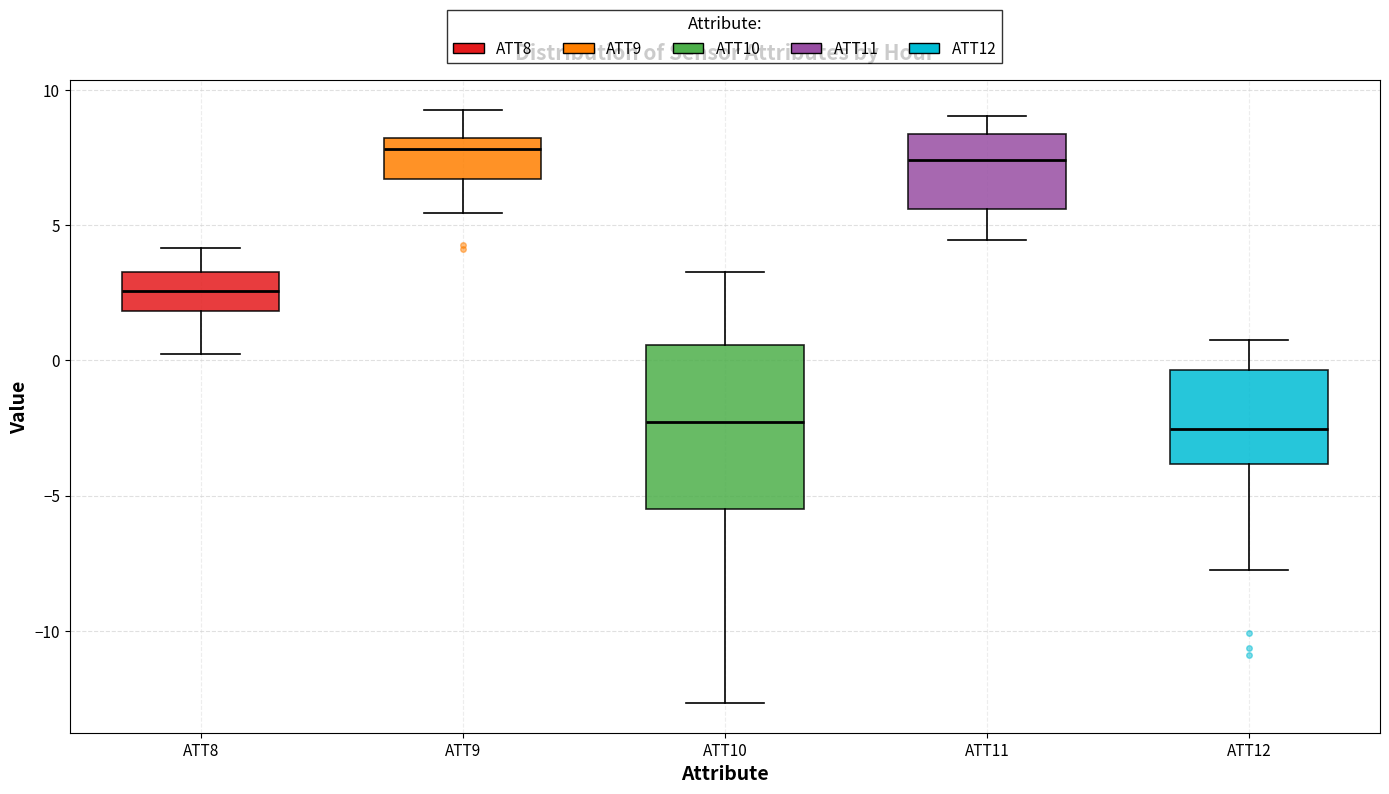

Reading left to right, transcribe this box plot: for each box, give where its median line is, the range the box spans, and where its two whiskers end, as read against the y-axis. The values are not printed on the chart, so give them approximately, as read against the axis.

ATT8: median 2.5, box 2.0 to 3.5, whiskers 0.0 to 4.0
ATT9: median 8.0 (just below the box's upper edge), box 6.5 to 8.0, whiskers 5.5 to 9.5
ATT10: median -2.5, box -5.5 to 0.5, whiskers -12.5 to 3.5
ATT11: median 7.5, box 5.5 to 8.5, whiskers 4.5 to 9.0
ATT12: median -2.5, box -4.0 to -0.5, whiskers -8.0 to 0.5